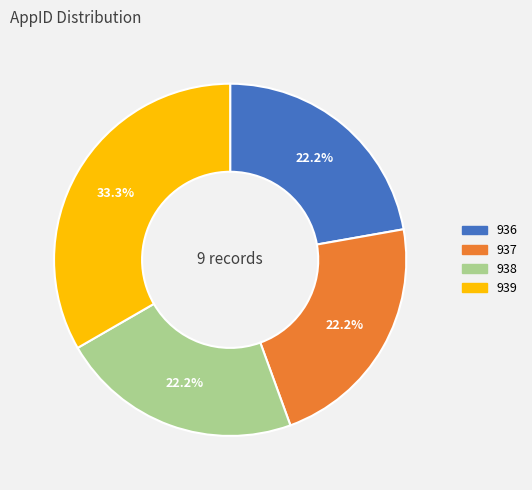

Which category has the biggest portion of the pie?

939